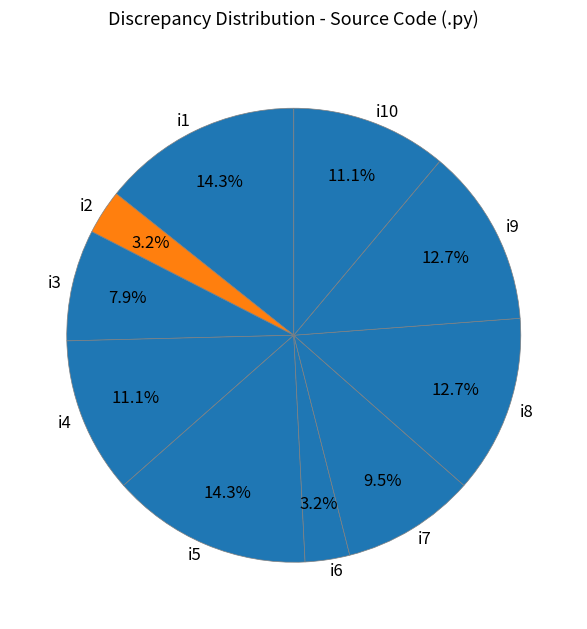

Does i5 represent more than half of the total?

No